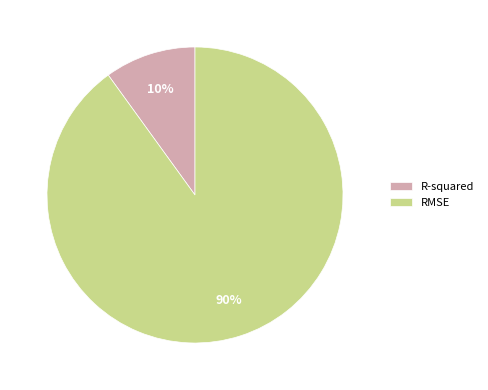

True or false: R-squared accounts for 10% of the total.

True